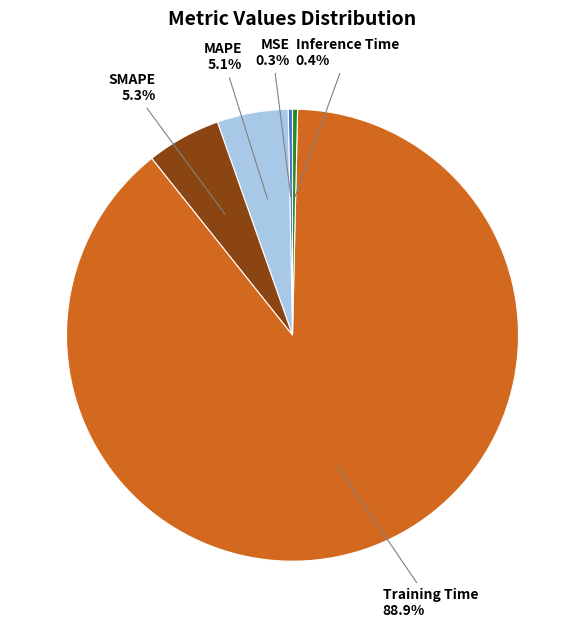

How many segments does this pie chart have?

5